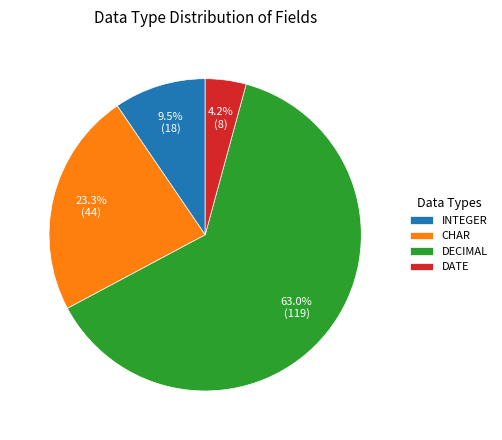

To the nearest percent, what is the average slice percentage?

25%